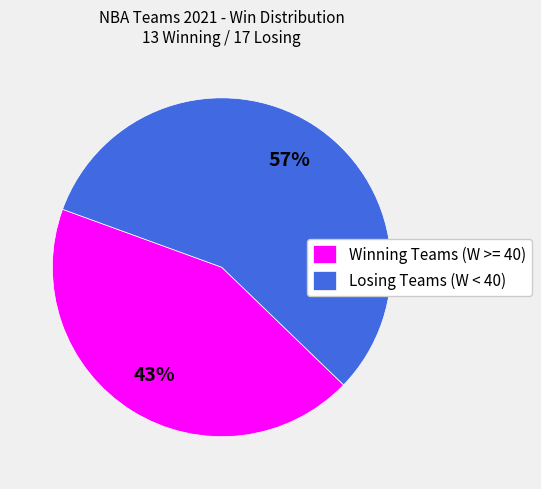

Rank the categories by value from highest to lowest.

Losing Teams (W < 40), Winning Teams (W >= 40)